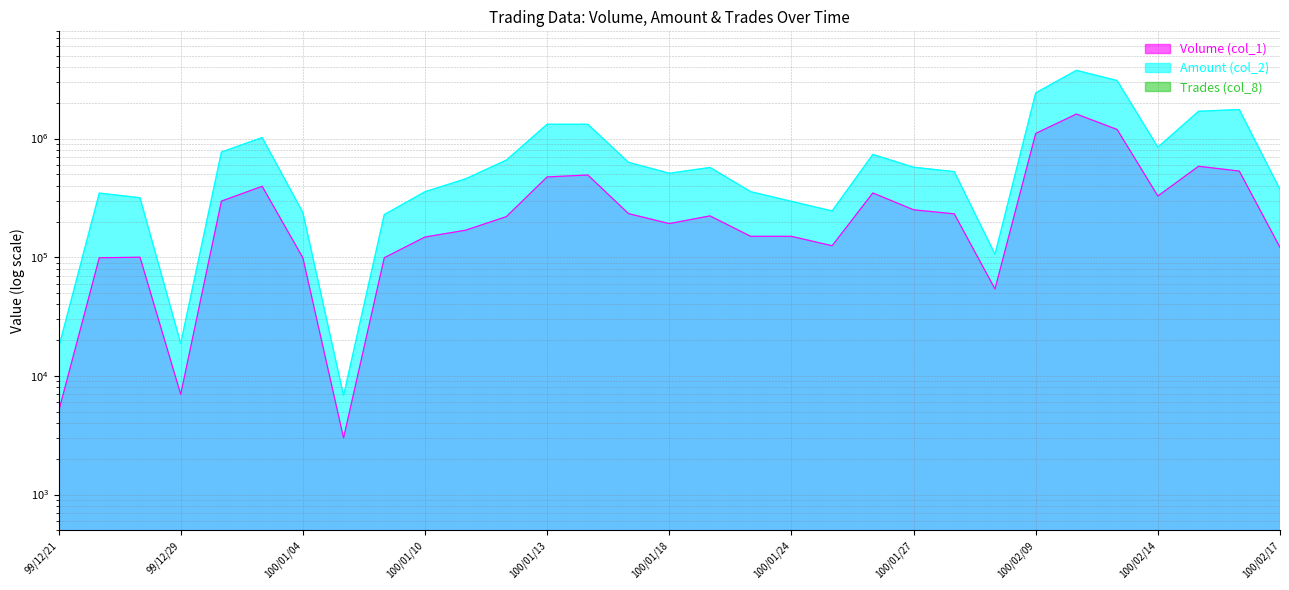

At how many categories does at least one series exceed 3132436?

1